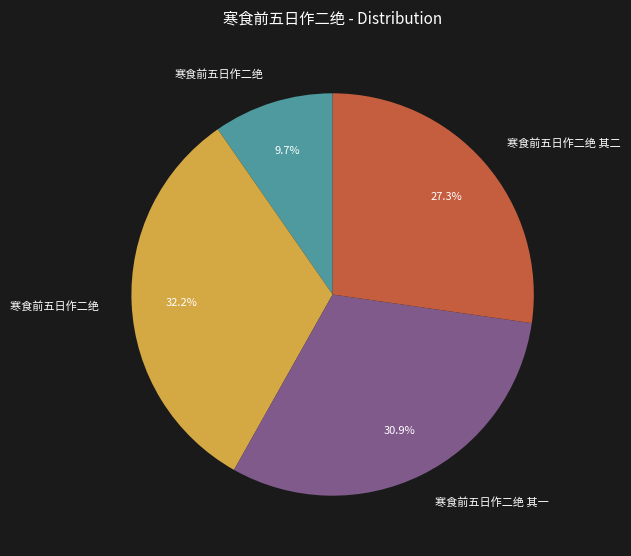

Is there a majority slice in this chart?

No